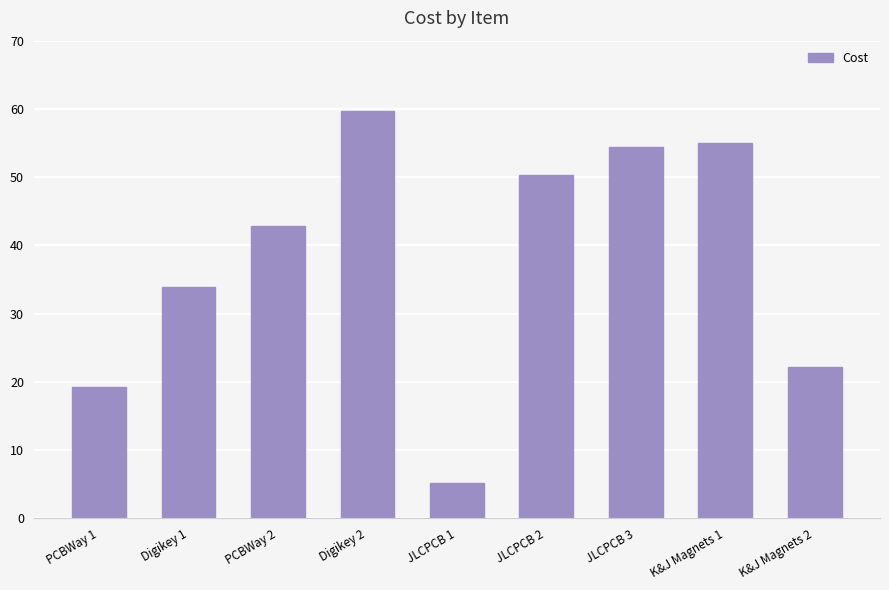

What is the value of the 5th bar from the left?

5.2